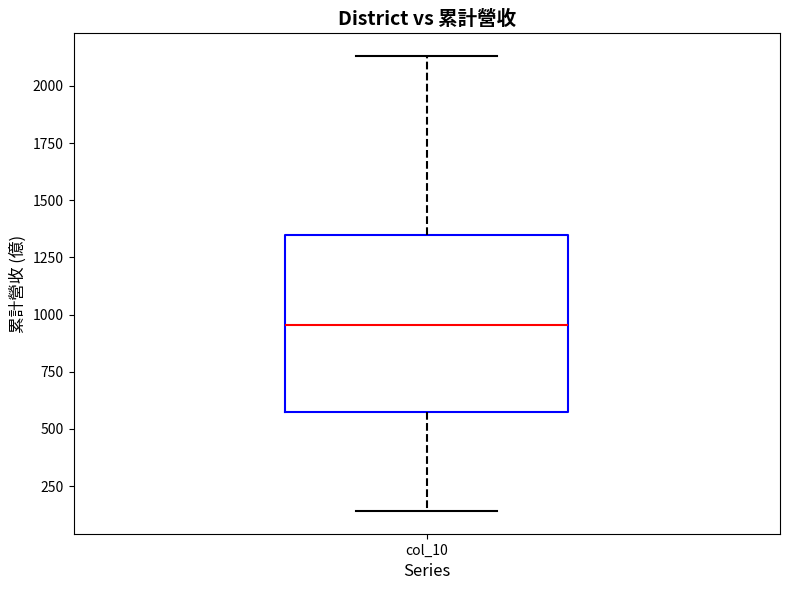

Where does the upper whisker of the box for col_10 end on the y-axis? The values are not printed on the chart, so give them approximately, as read against the axis.

2150